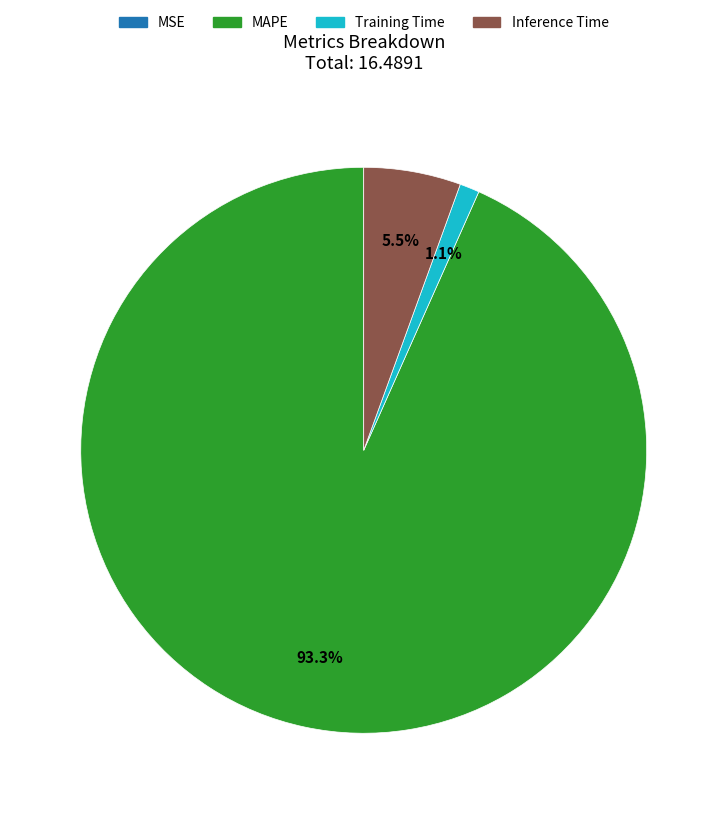

Which slice is the largest?

MAPE